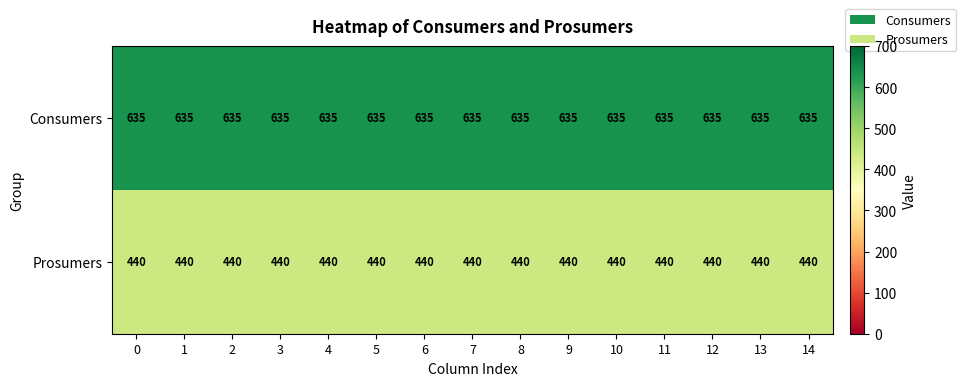

What is the difference between the highest and lowest values at 8?

195